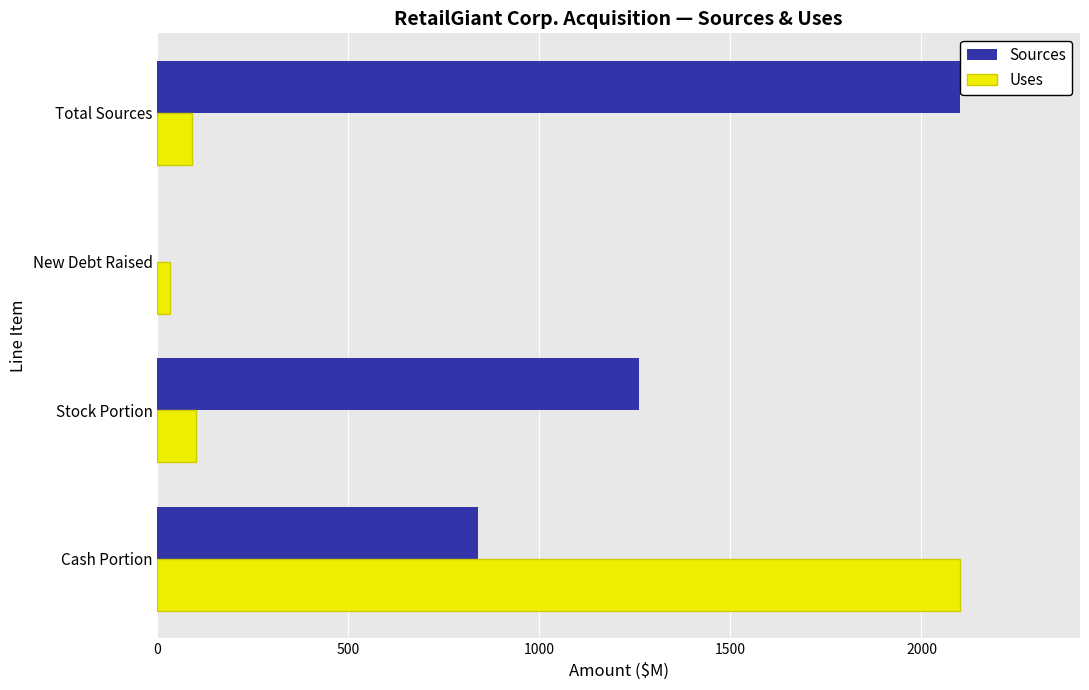

What is the maximum value shown in the chart?

2100